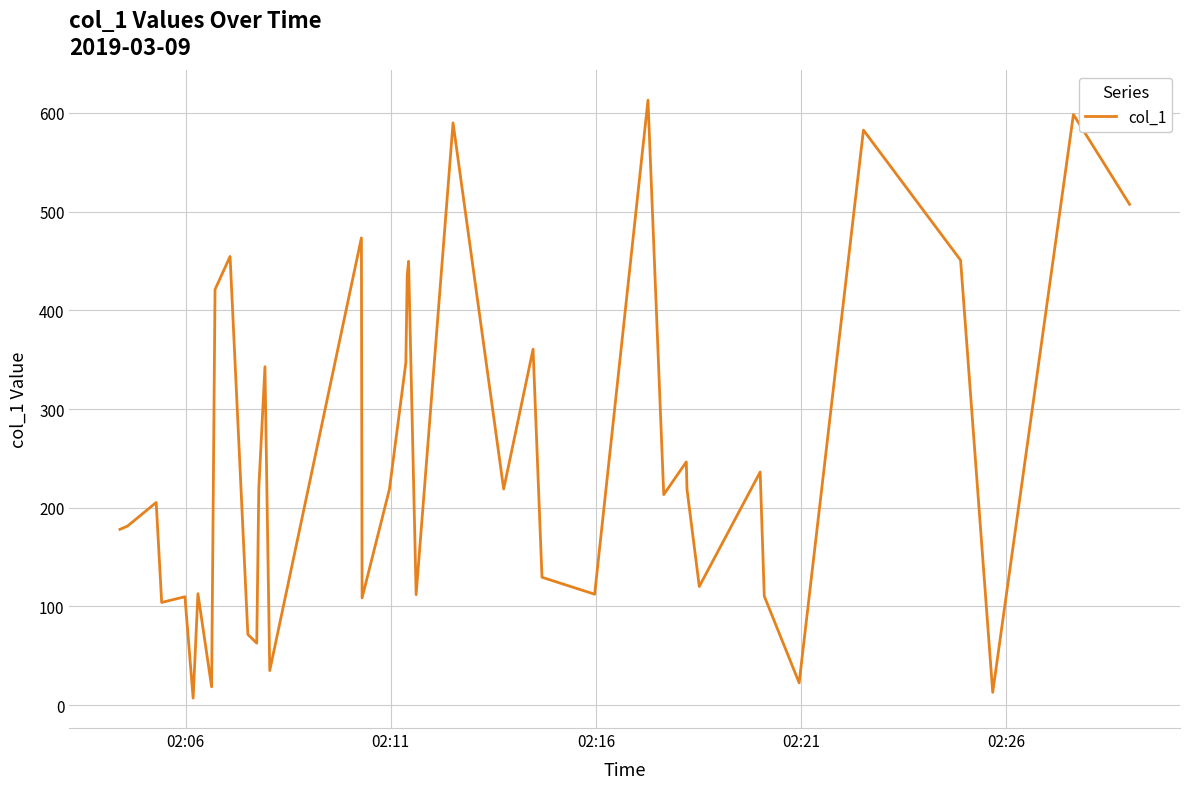

What is the maximum value shown in the chart?

613.0